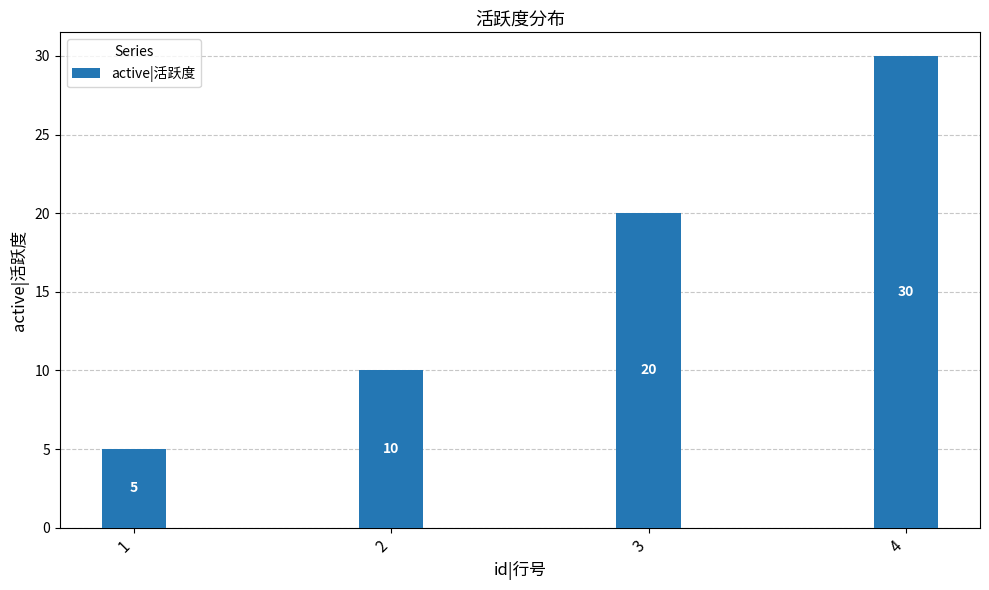

The value at 4 is 30. True or false?

True